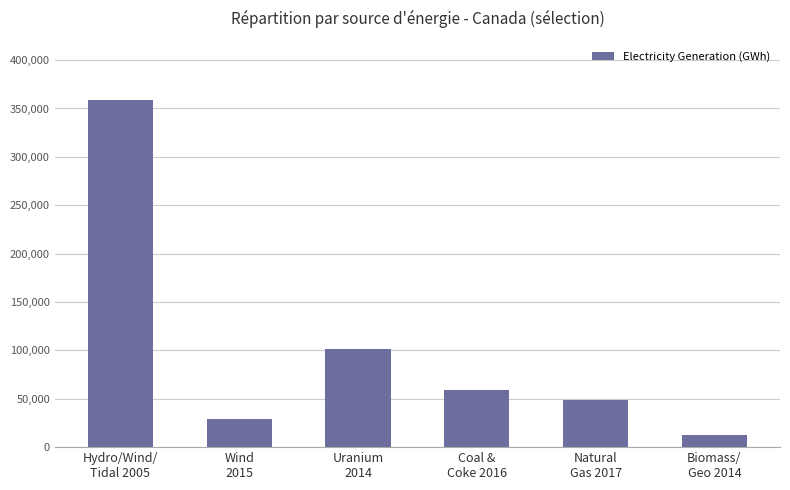

How many data points are above 59542?

3